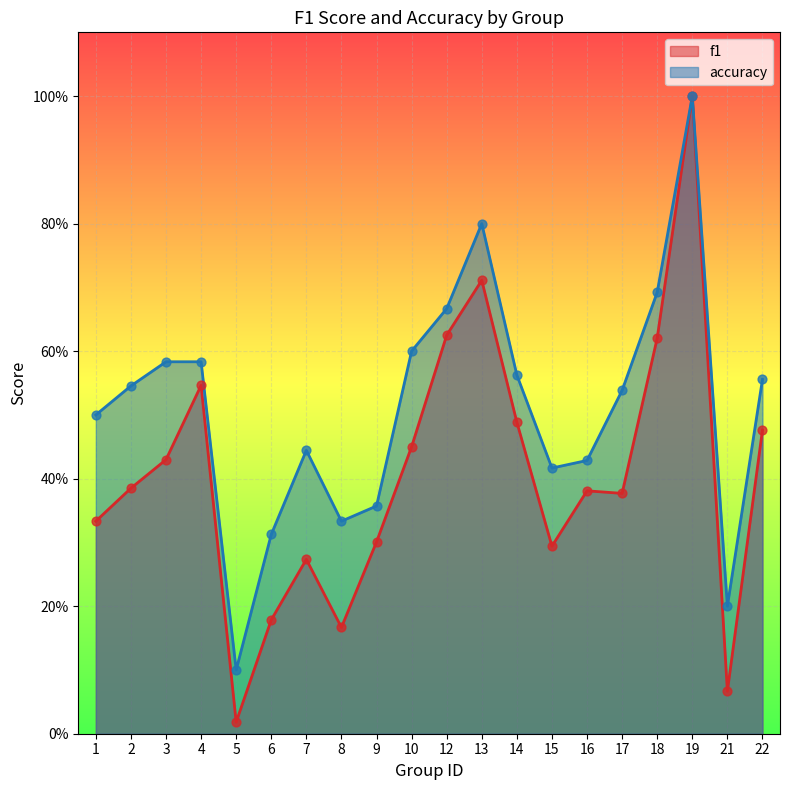

Which series has the largest total across all categories?

accuracy